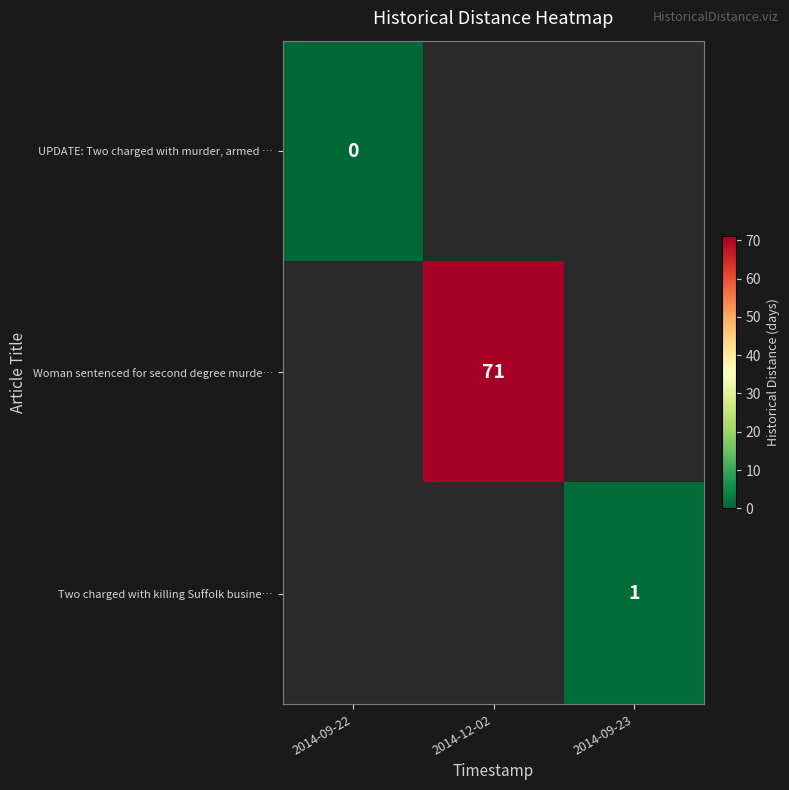

The value of Woman sentenced for second degree murde… at 2014-12-02 is 71. True or false?

True